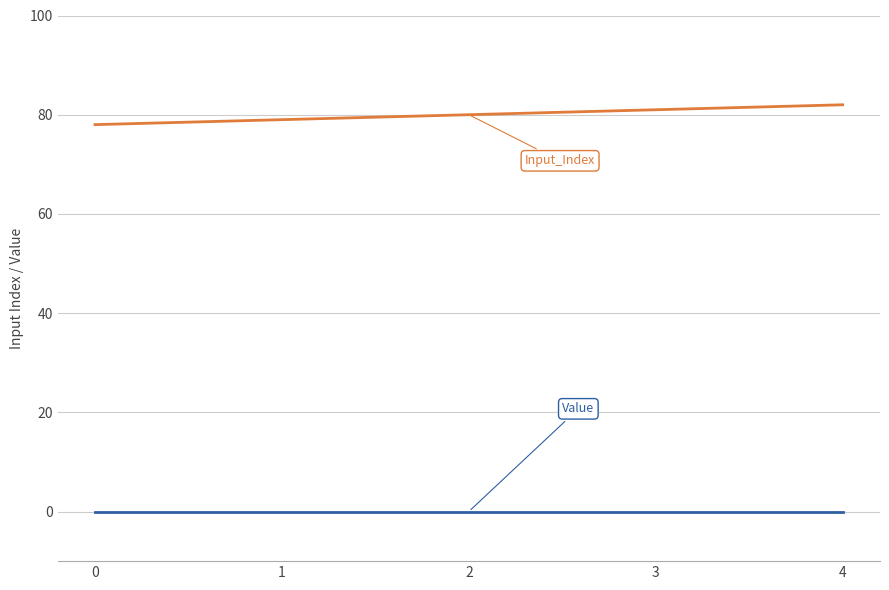

What is the difference between the highest and lowest values at 2?

80